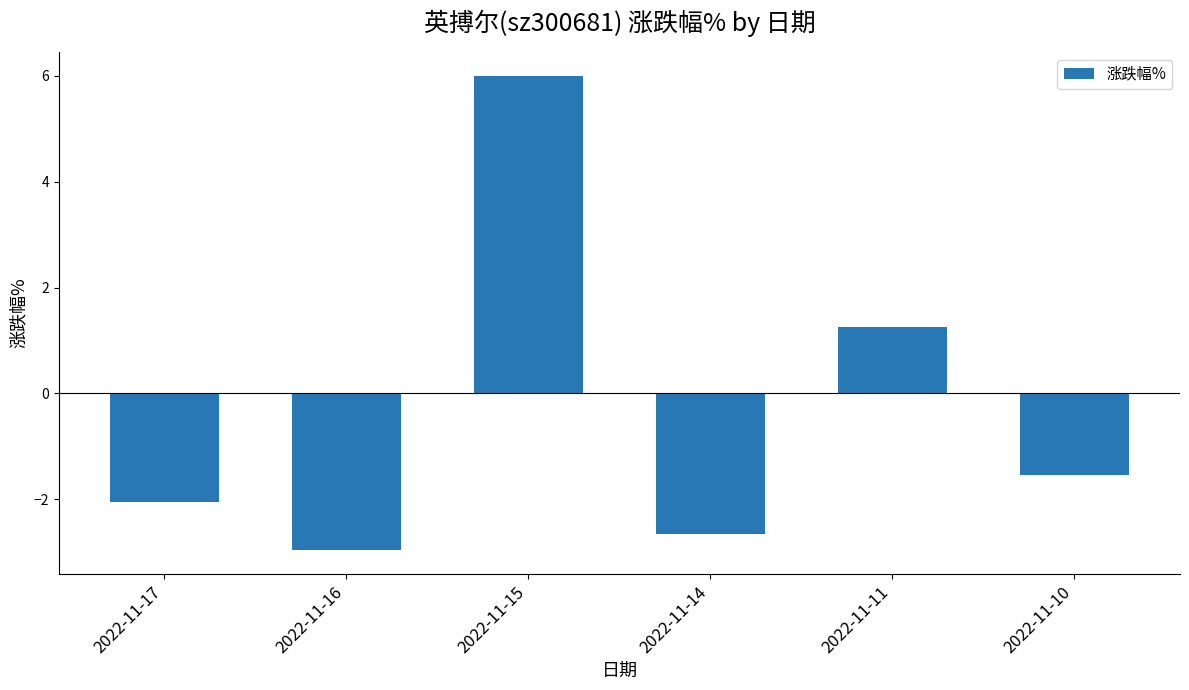

Reading left to right, transcribe all the data shown in this chart.

-2.1	-3.0	6.0	-2.6	1.3	-1.5